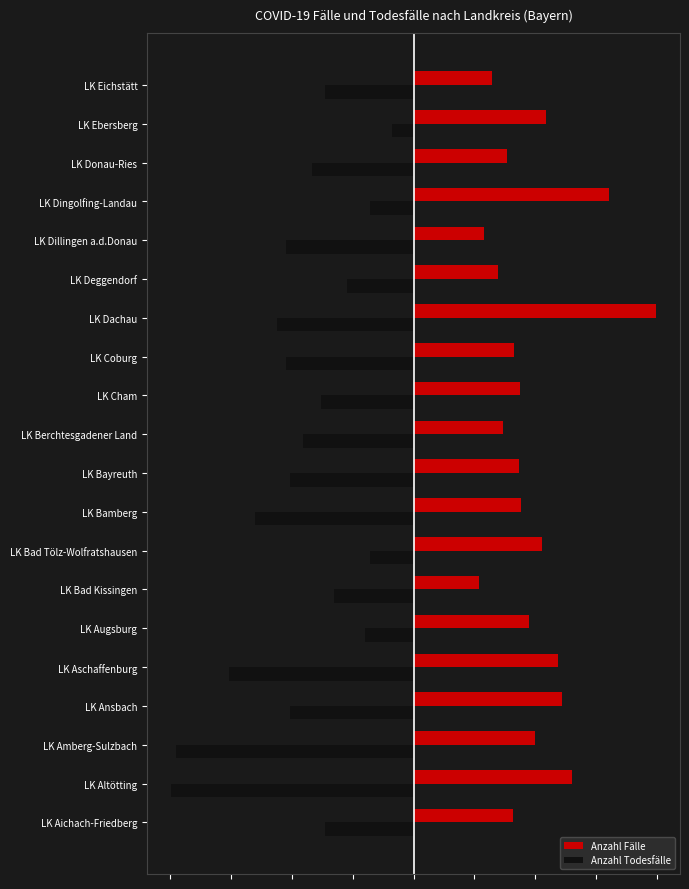

What are all the series names shown in the legend?

Anzahl Fälle, Anzahl Todesfälle